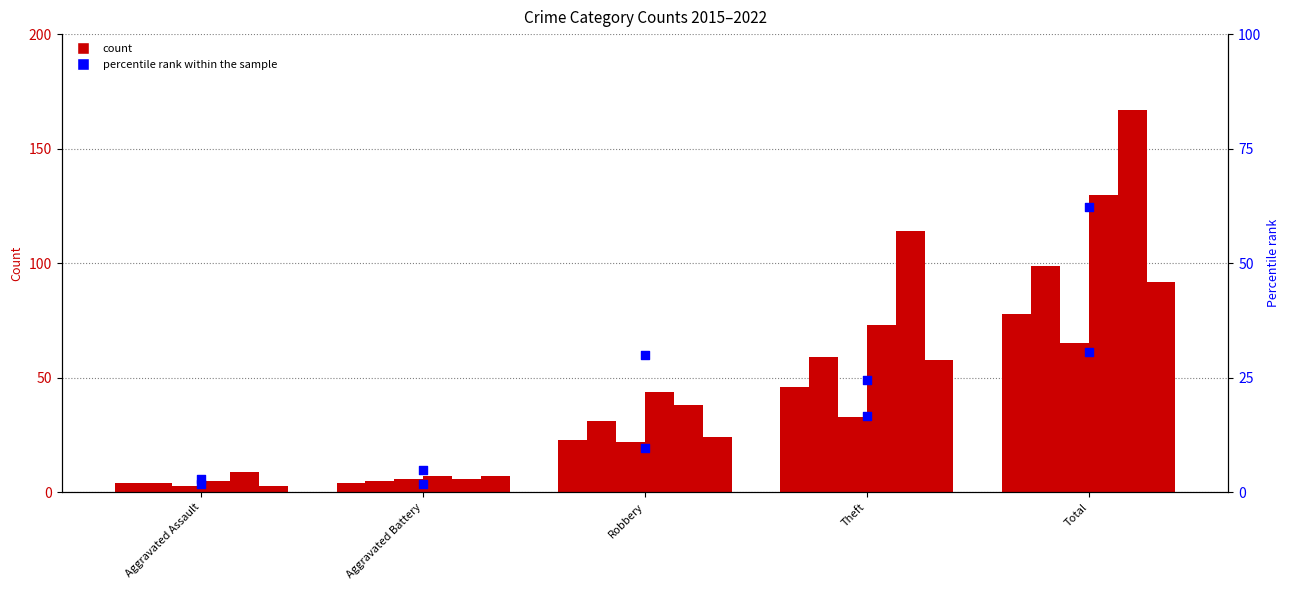

At which category is the sum across all series the highest?

Total